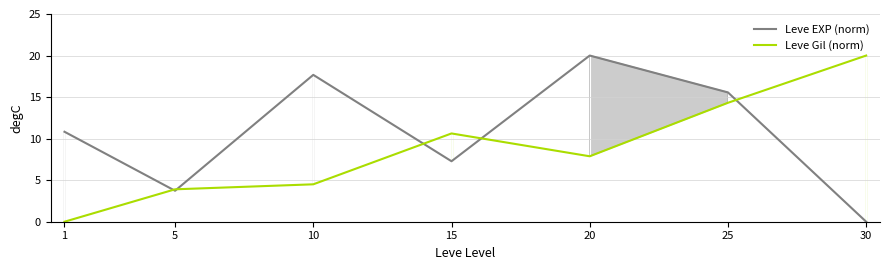

How many lines are shown in the chart?

2